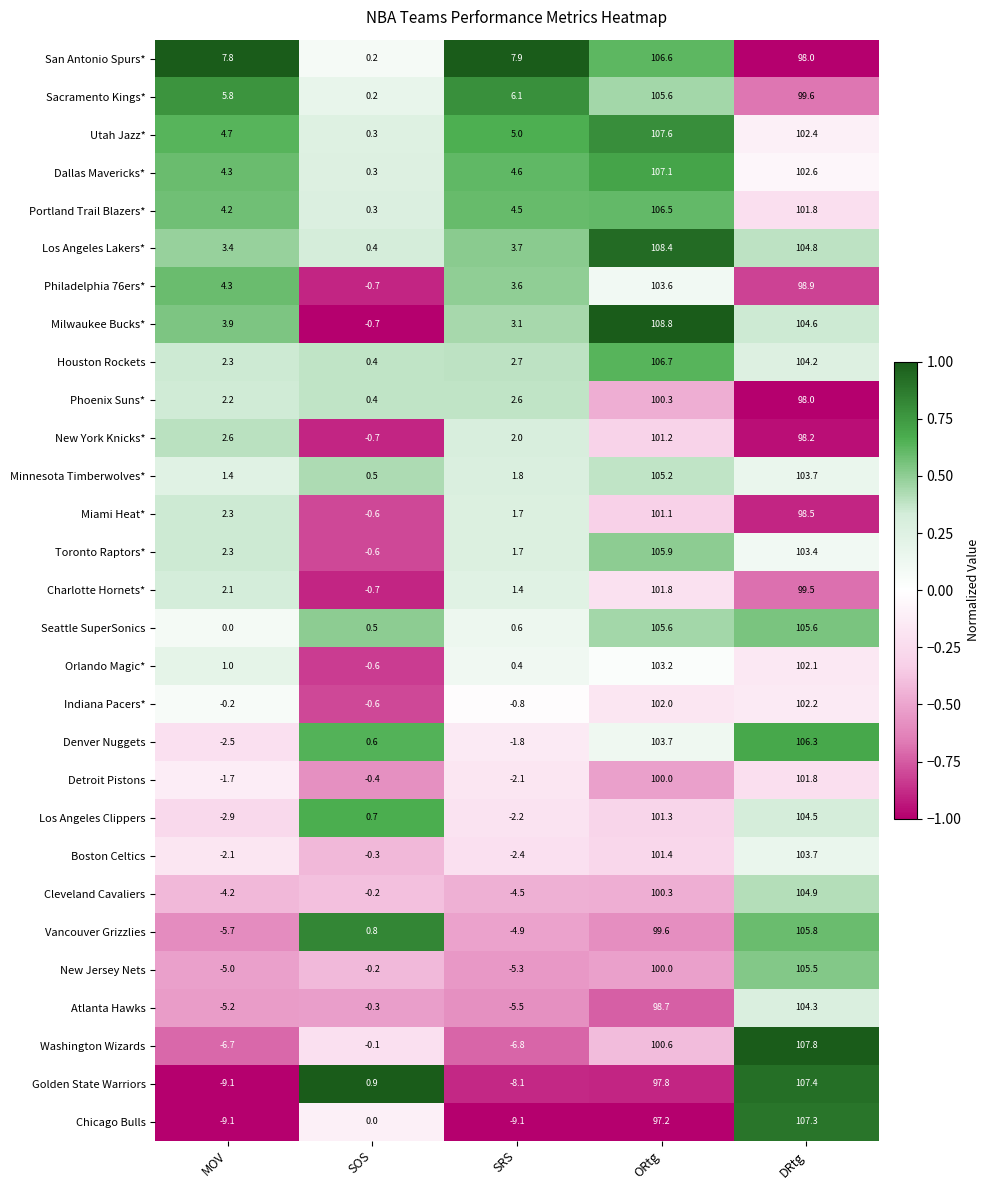

True or false: Los Angeles Lakers* has a value of 104.8 at DRtg.

True